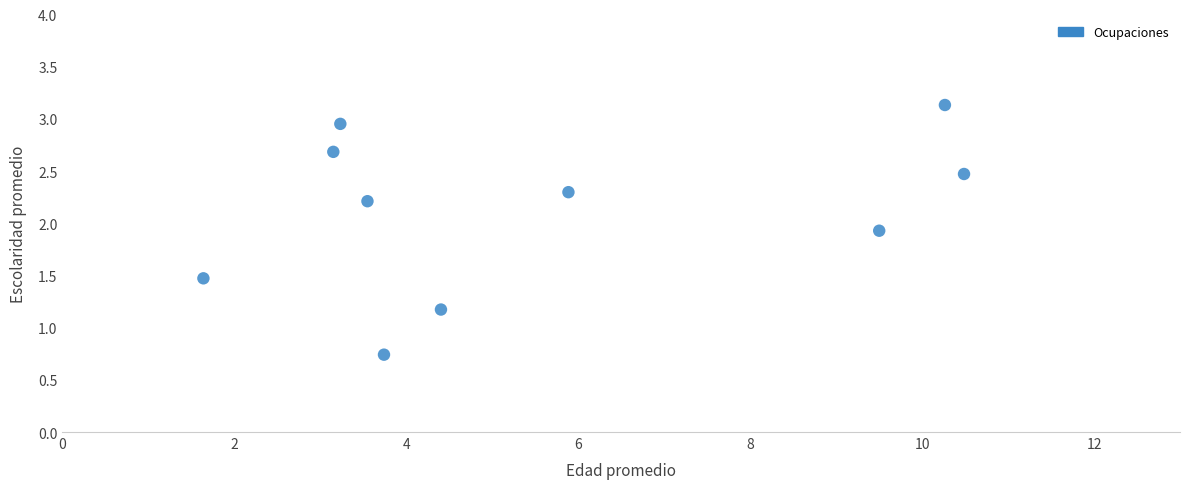

What Y value in the scatter plot is closest to 1?

1.2